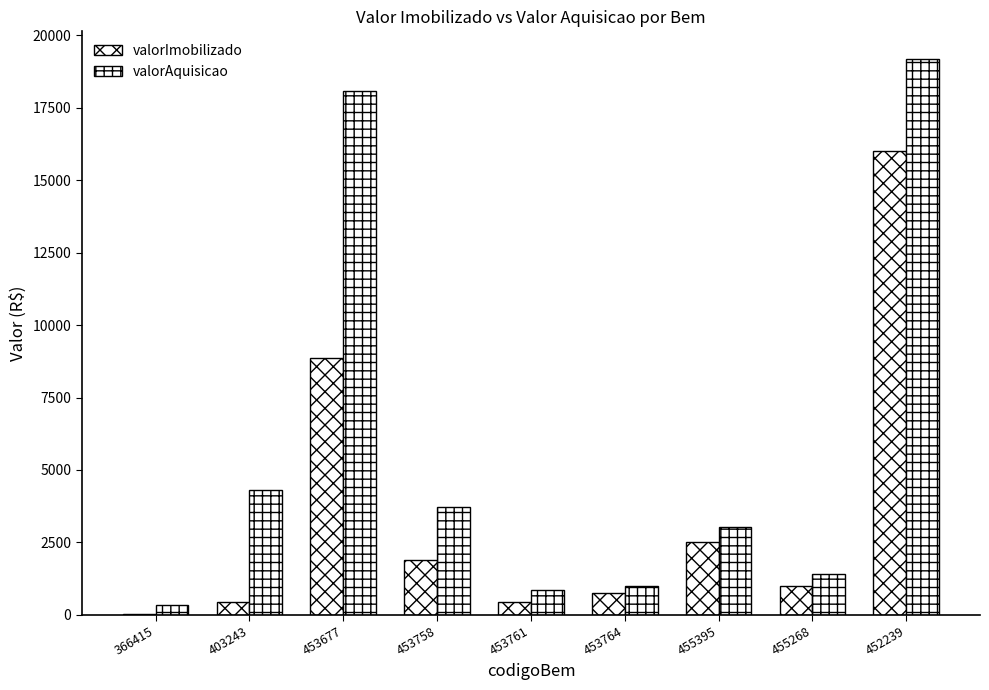

Are the bars horizontal?

No